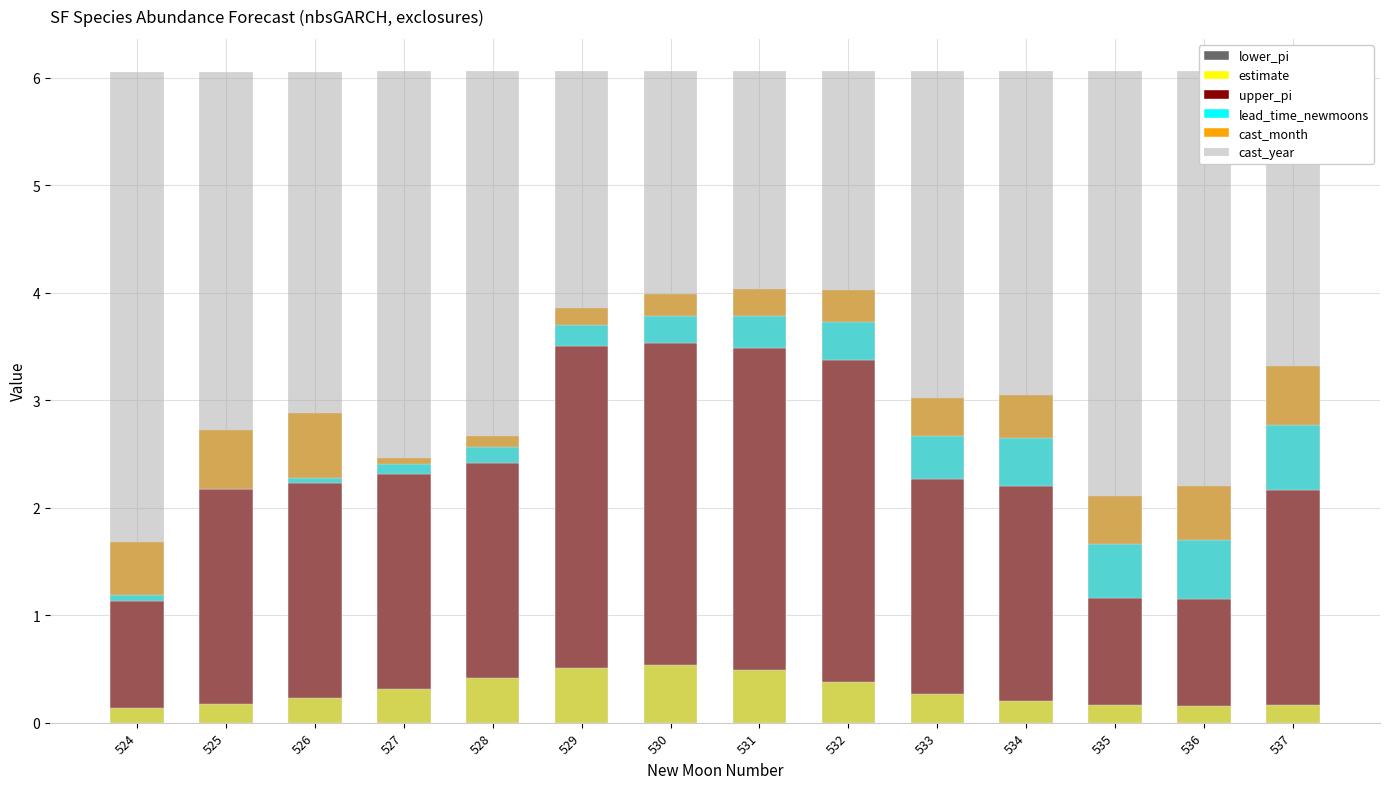

What is the difference between the highest and lowest values at 535?

6.1